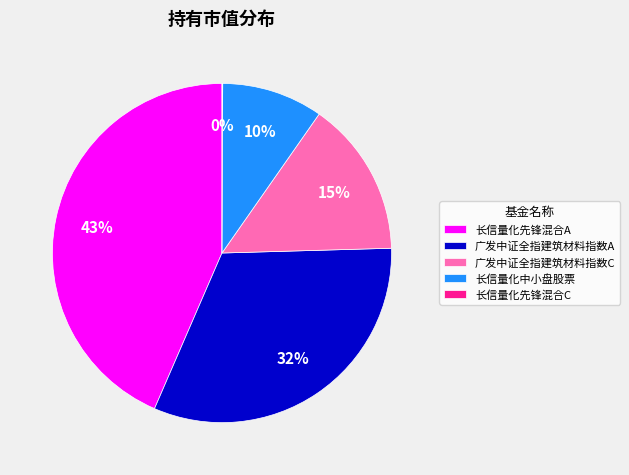

Which category has the biggest portion of the pie?

长信量化先锋混合A